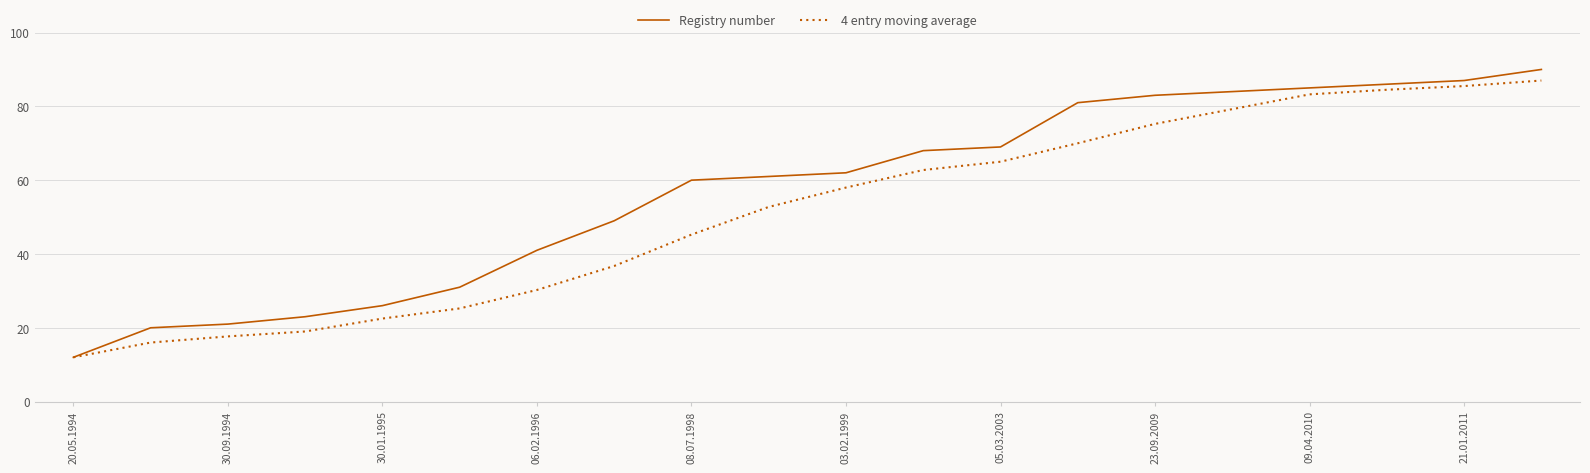

What is the greatest value displayed?

90.0